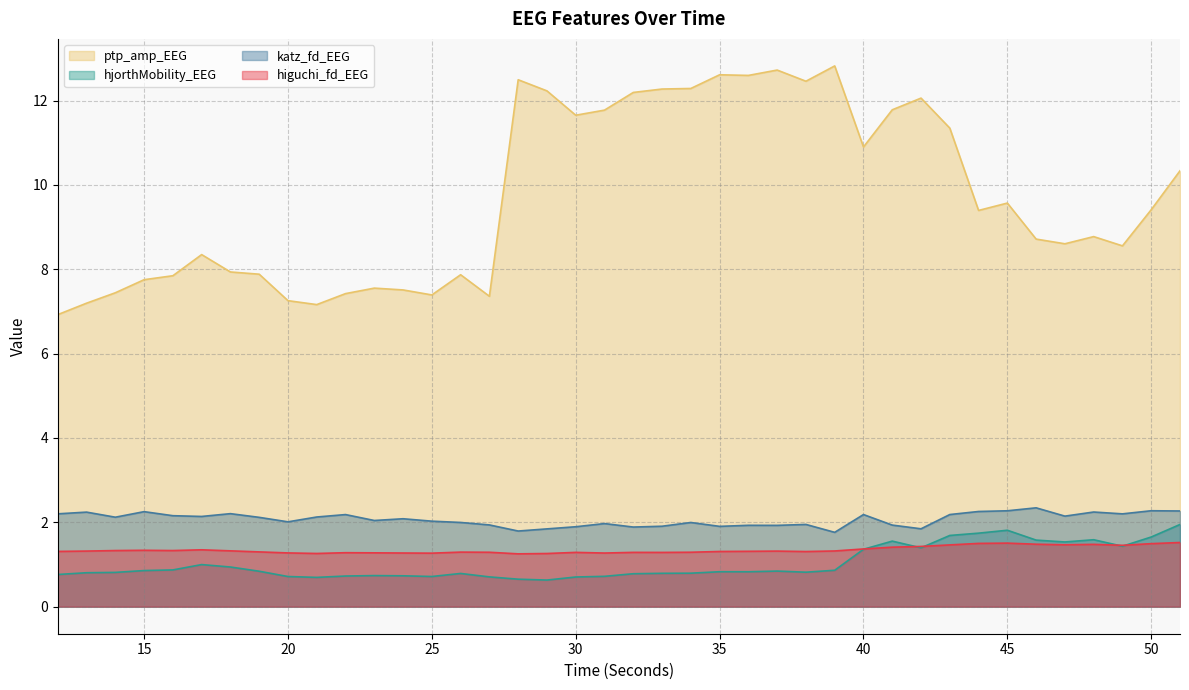

Which category has the highest value across all series?

39